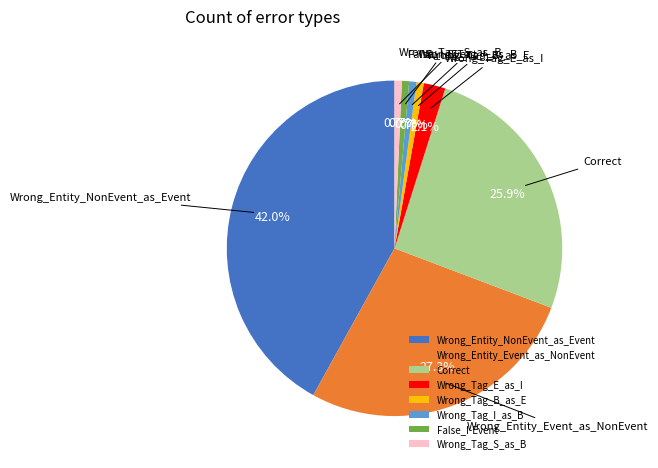

What percentage is the Wrong_Tag_E_as_I slice, to the nearest percent?

2%